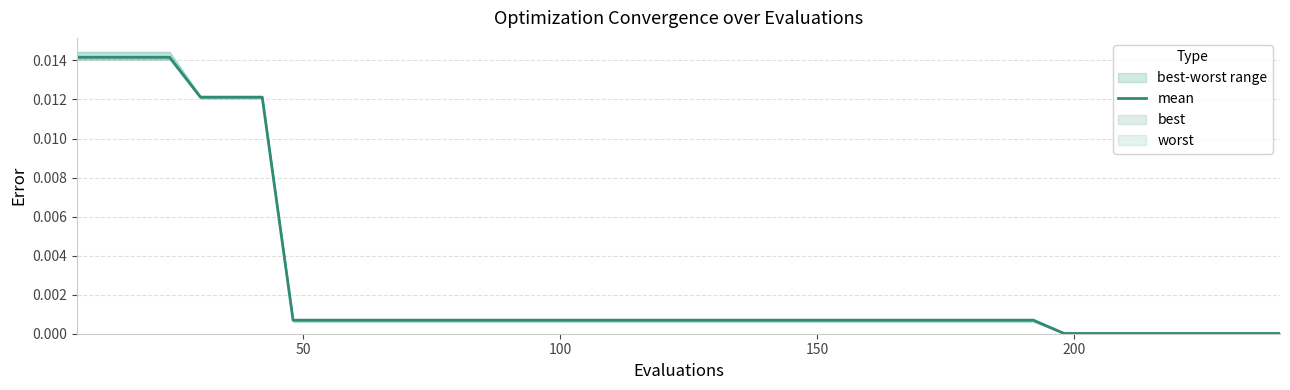

The chart shows a value of 0.0 at 100. True or false?

False